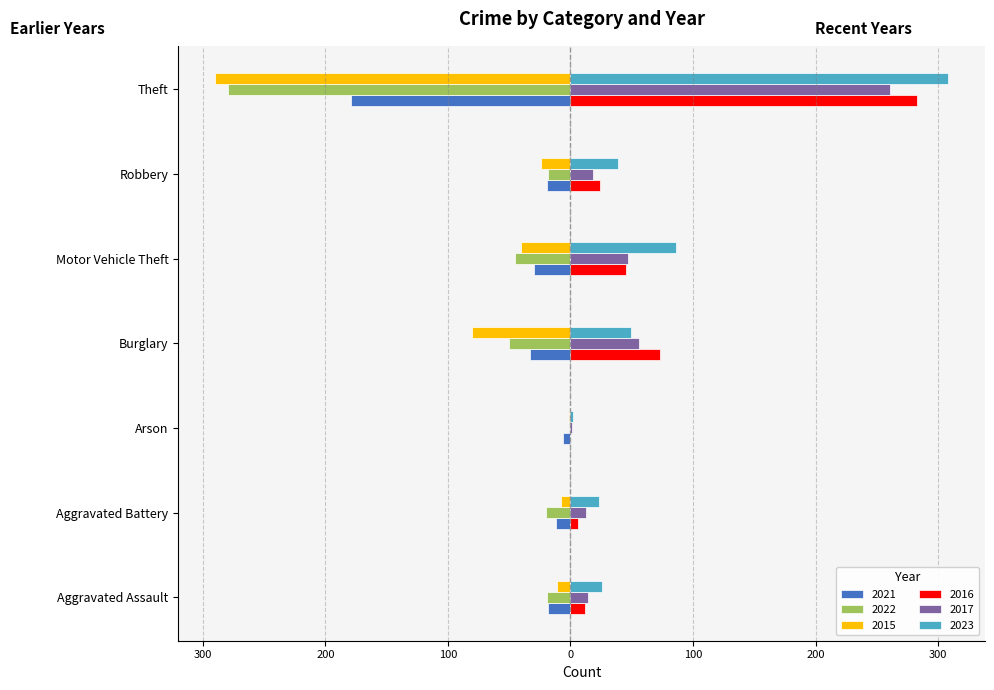

At which category is the sum across all series the highest?

Theft